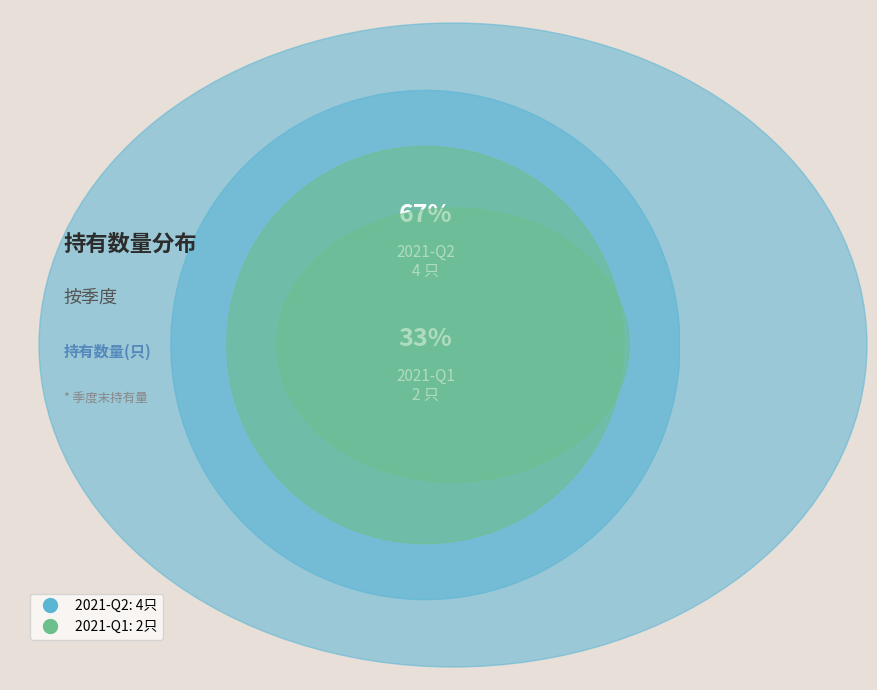

What is the largest slice in the pie chart?

2021-Q2